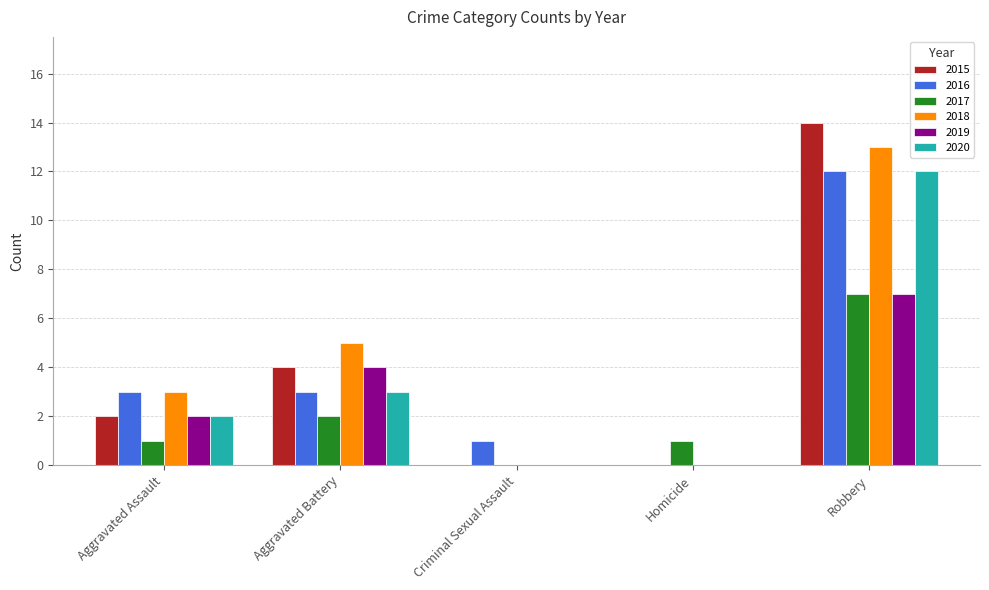

Are the bars horizontal?

No